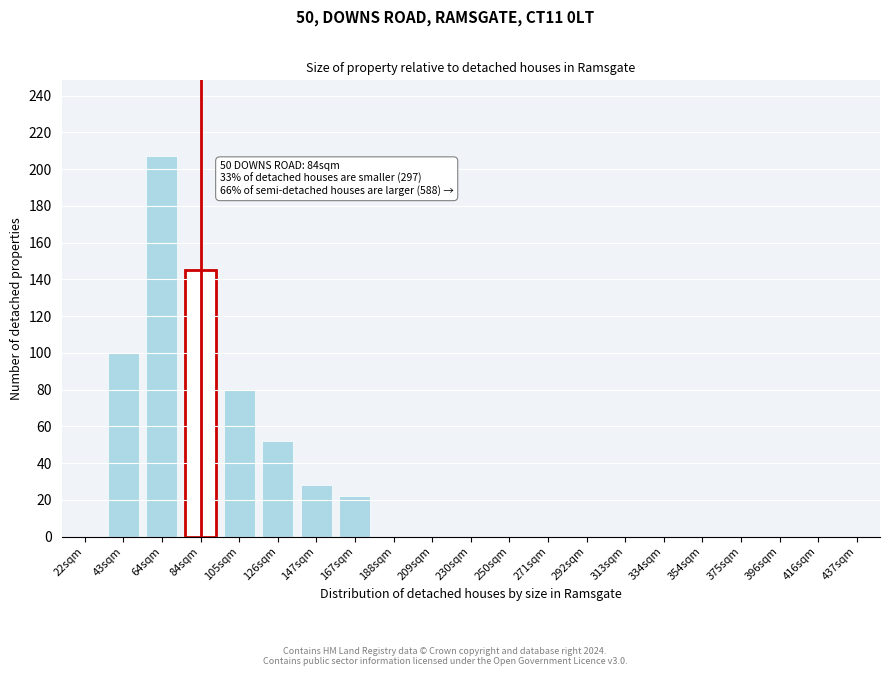

Reading left to right, extract all data points from this chart.

22sqm=0	43sqm=100	64sqm=207	84sqm=145	105sqm=80	126sqm=52	147sqm=28	167sqm=22	188sqm=0	209sqm=0	230sqm=0	250sqm=0	271sqm=0	292sqm=0	313sqm=0	334sqm=0	354sqm=0	375sqm=0	396sqm=0	416sqm=0	437sqm=0